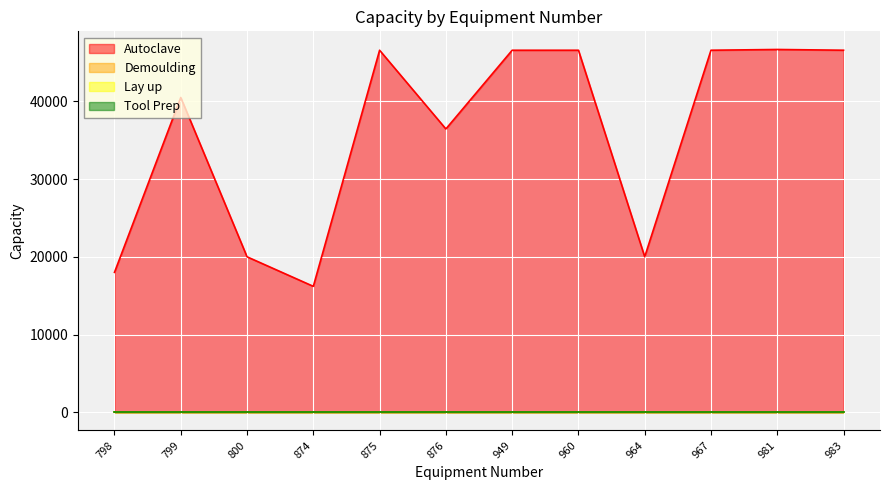

The Demoulding series shows 1 at 964. True or false?

True